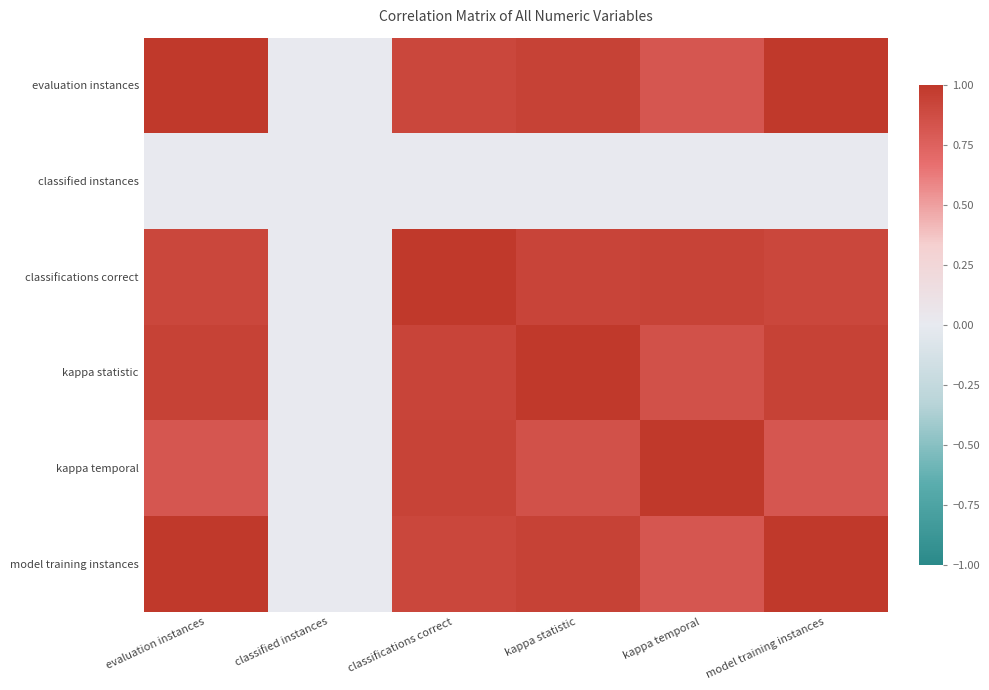

How many categories are shown in the chart?

6